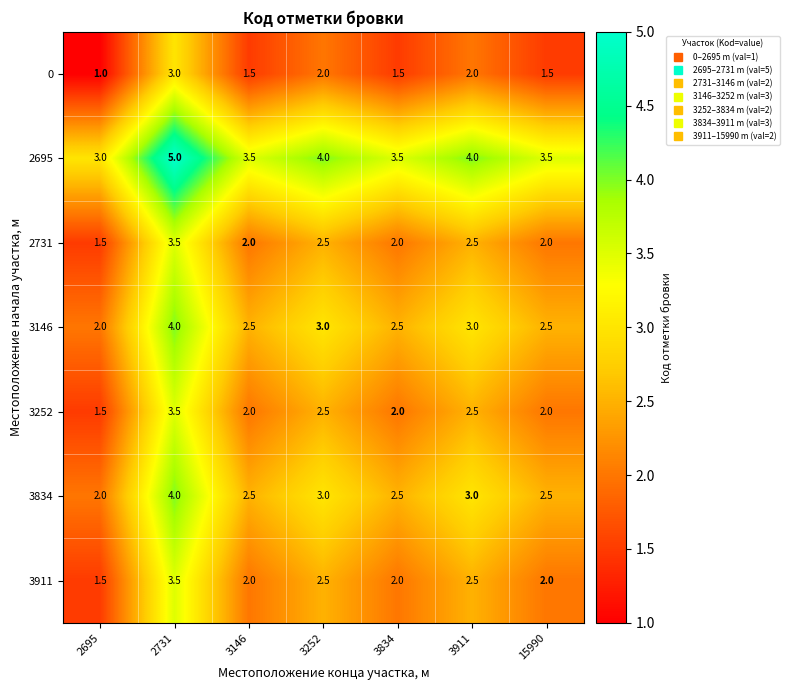

Count the 0 values in the range 1 to 2.

6